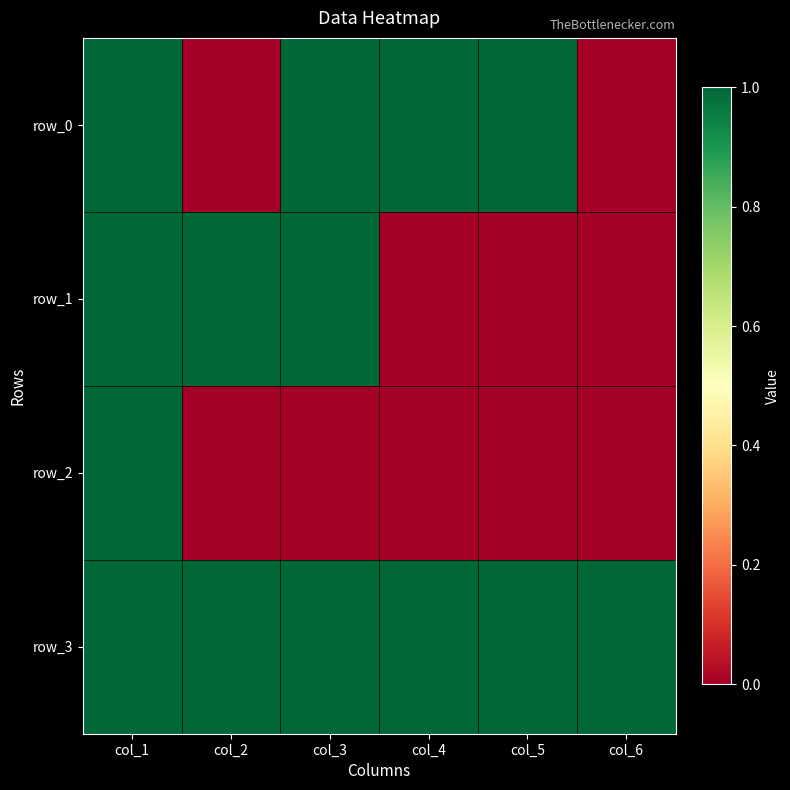

What is the difference between the second highest and second lowest values in the row_1 series?

1